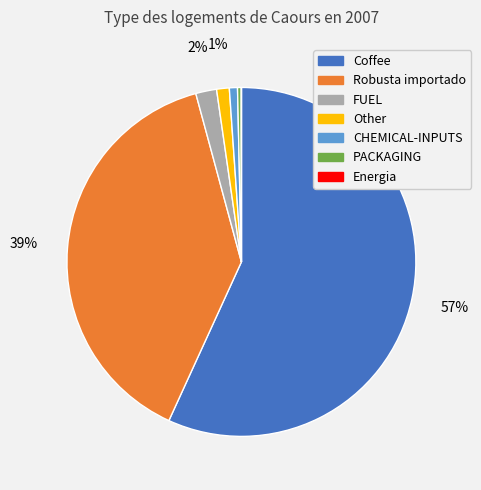

To the nearest percent, what is the difference between the largest and smallest slice percentages?

57%